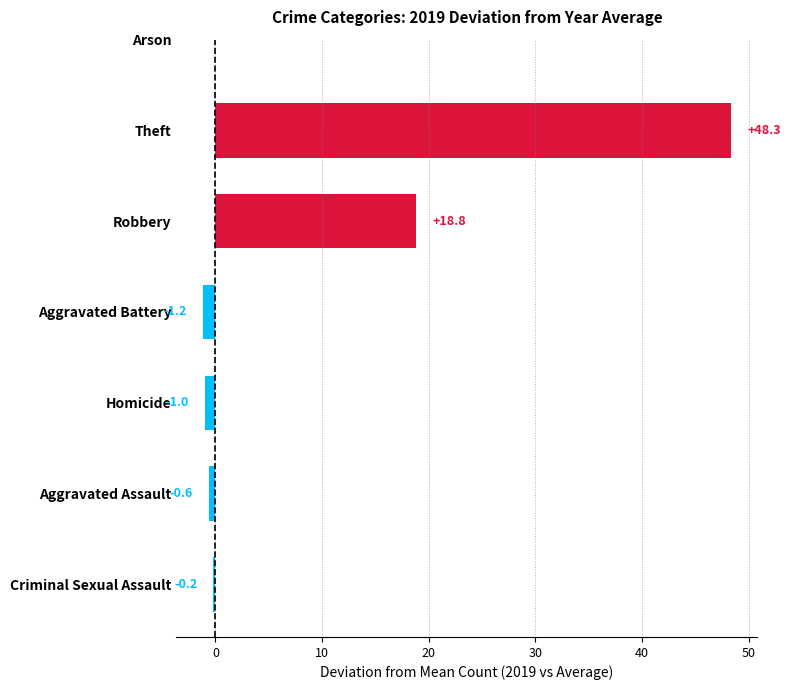

Count the number of categories in the chart.

6